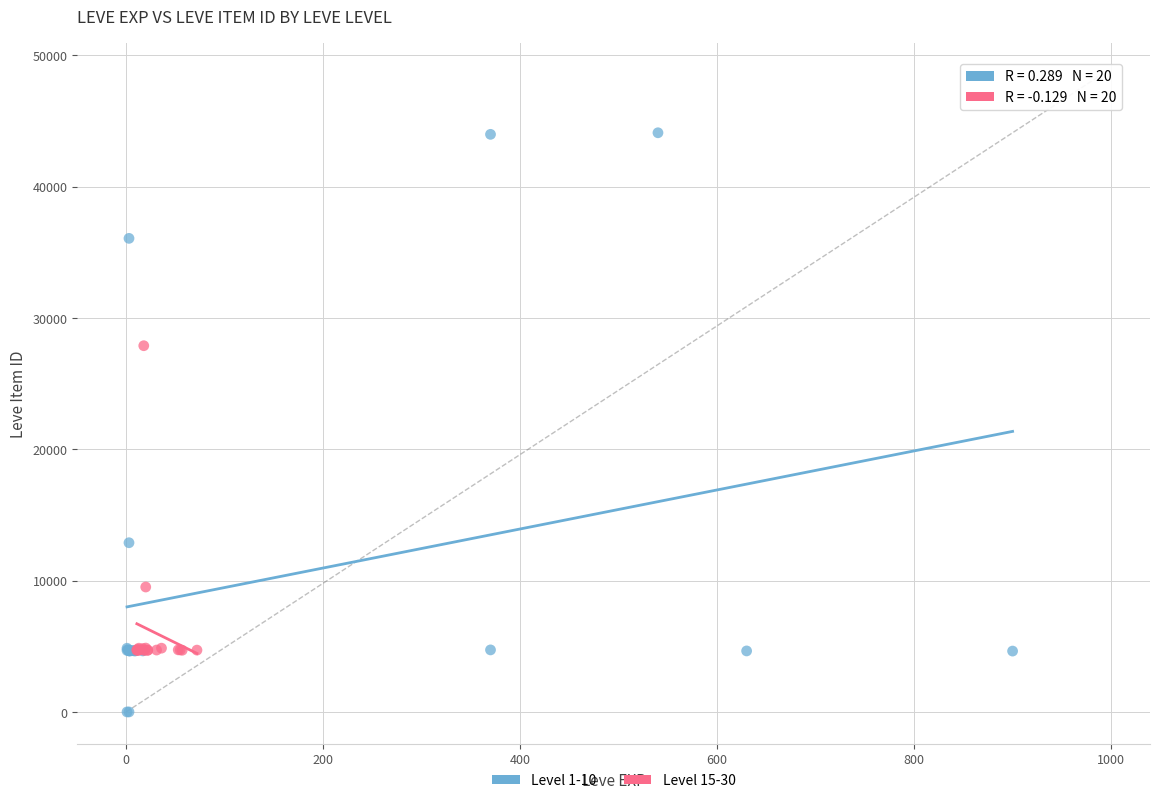

Which series reaches the minimum Y coordinate?

Level 1-10